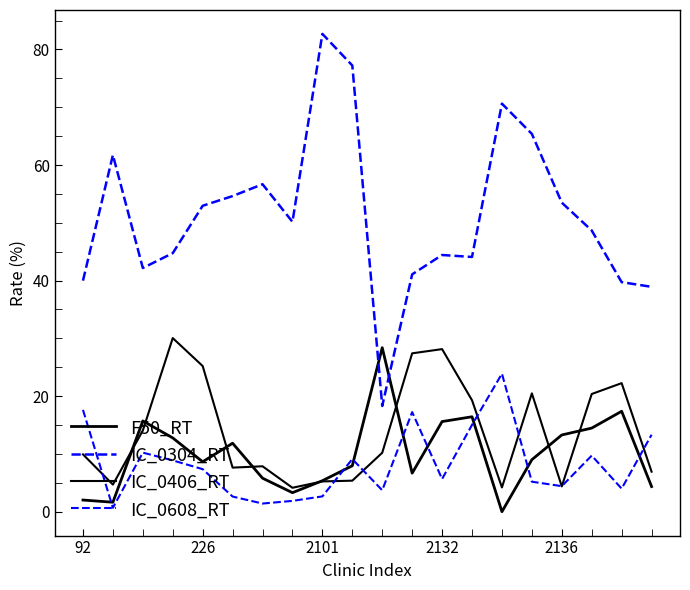

Which series has the largest range (max minus min)?

IC_0304_RT